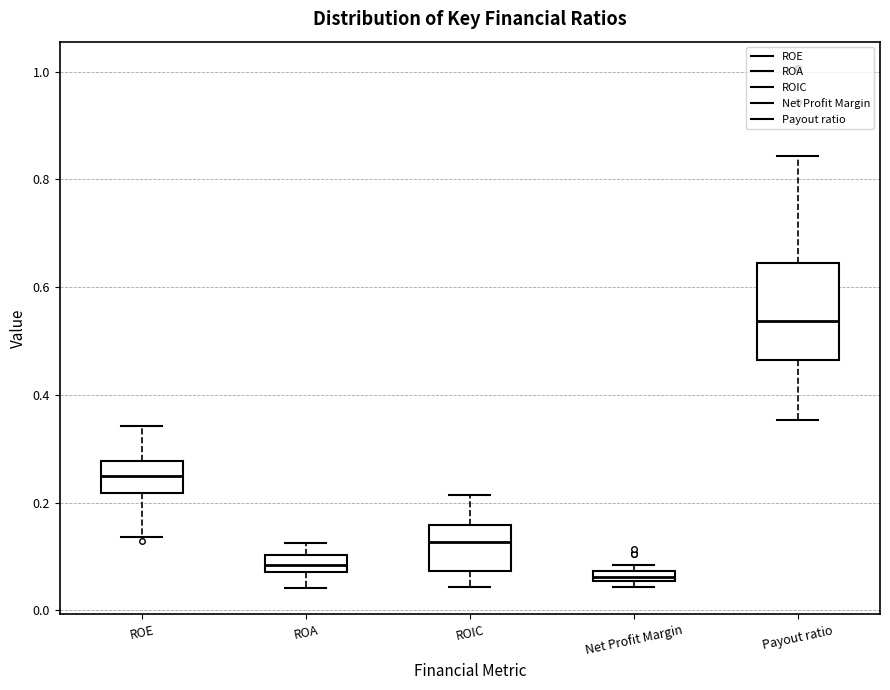

Which box has the lowest median line?

Net Profit Margin